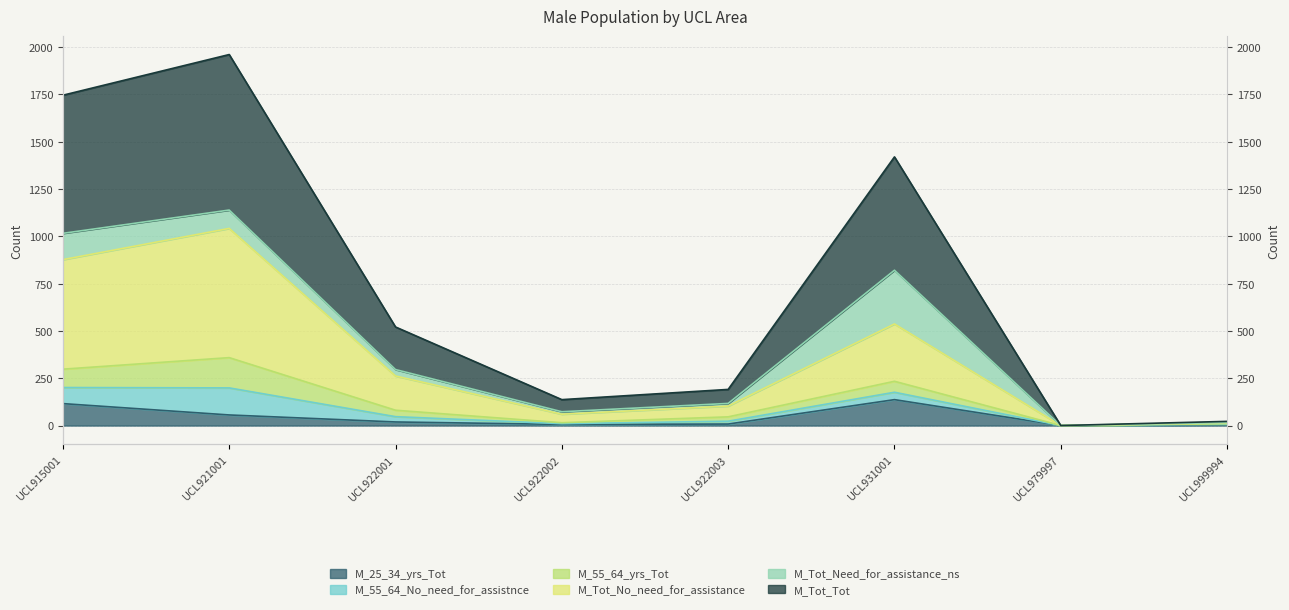

What is the total value across all series at UCL915001?

2739